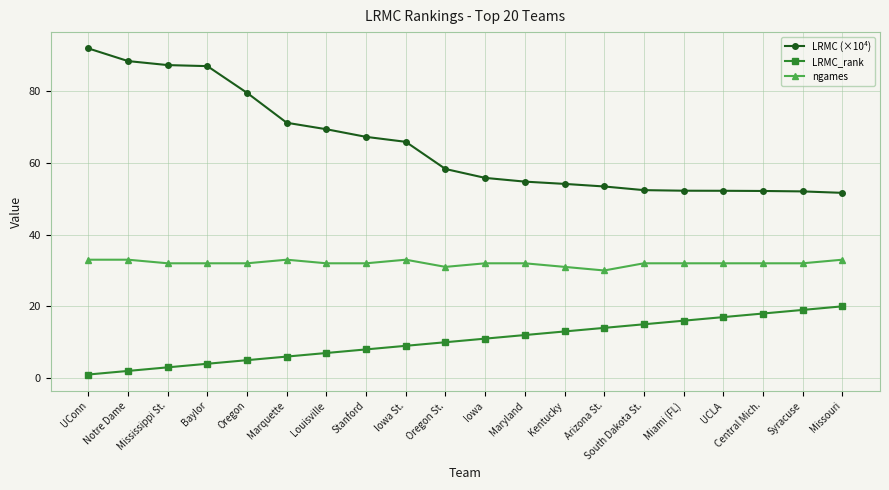

The LRMC (×10⁴) series shows 120.2 at Oregon. True or false?

False